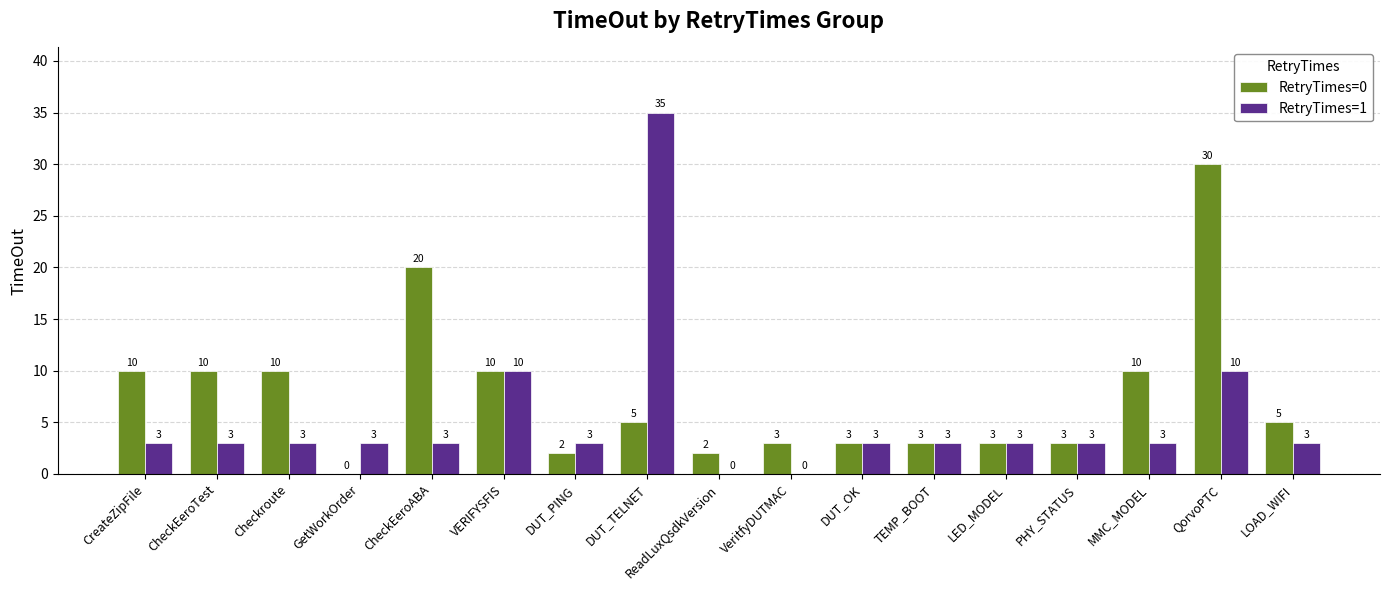

What is the total value across all series at CreateZipFile?

13